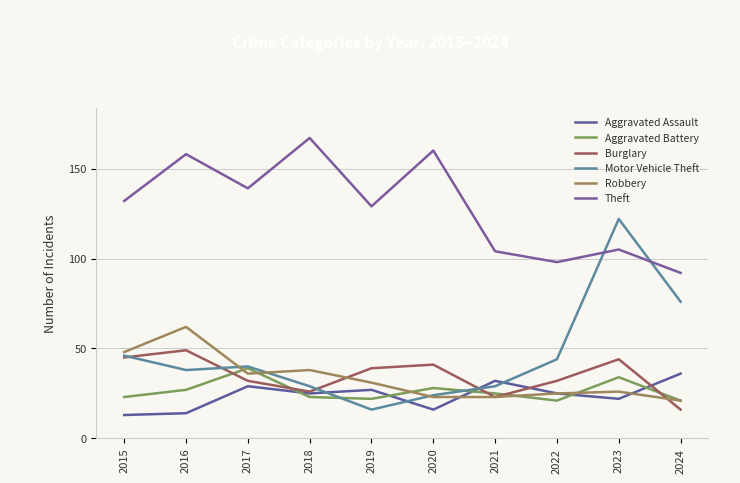

What is the difference between the maximum and minimum values in the Motor Vehicle Theft series?

106